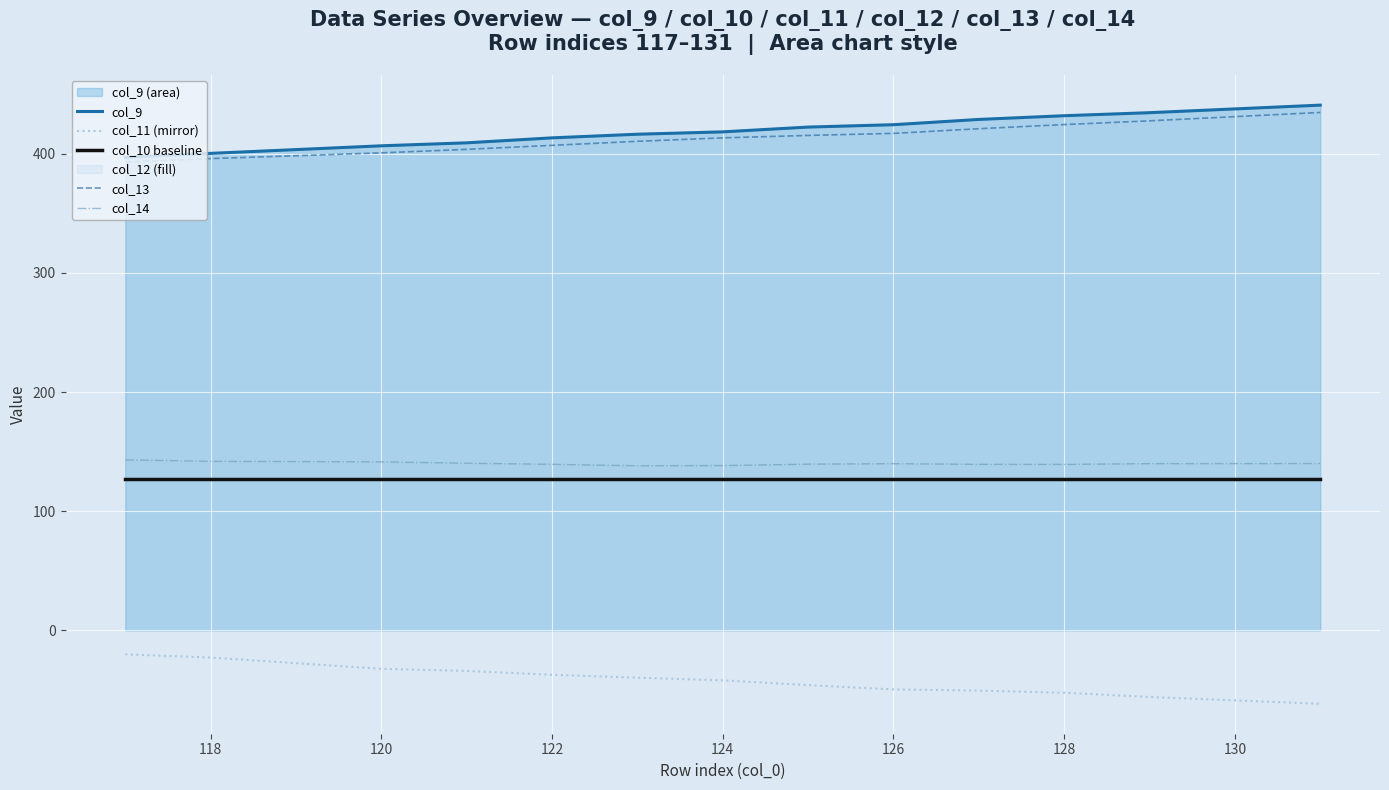

True or false: col_9 and col_11 (mirror) intersect in this chart.

False